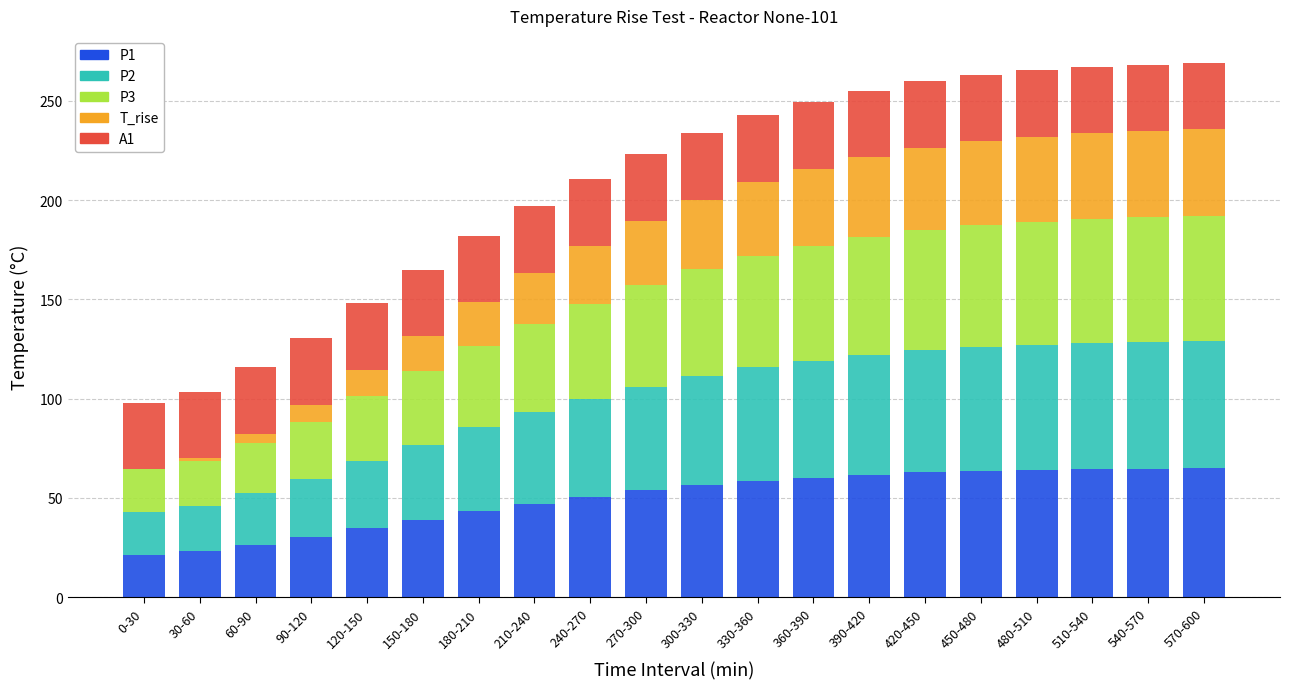

What is the total value across all series at 300-330?

233.6